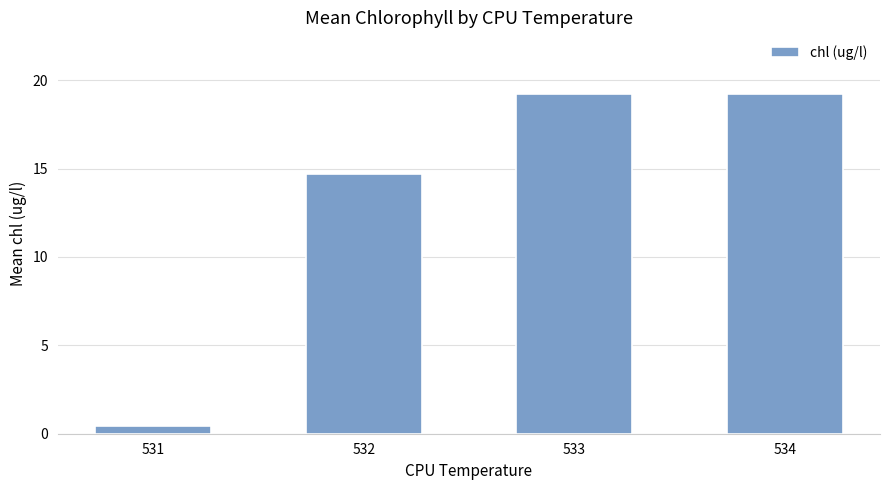

Does the chart contain any negative values?

No